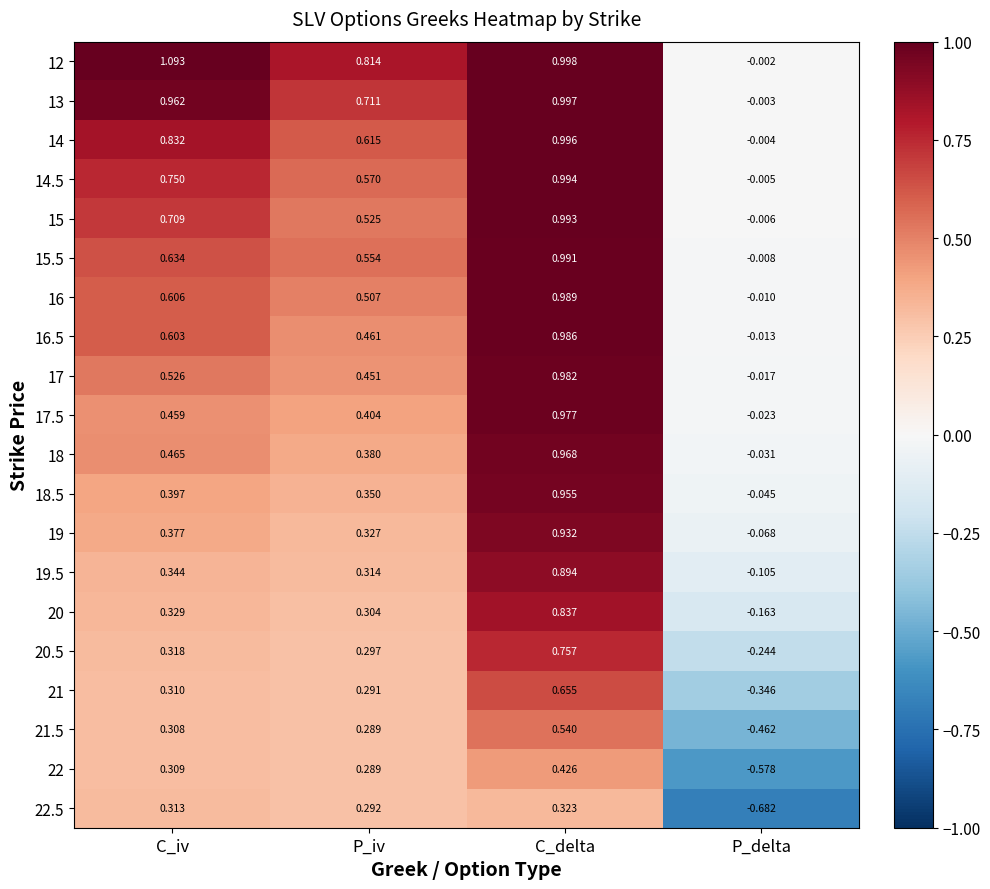

At which label does 17.5 reach its minimum?

P_delta